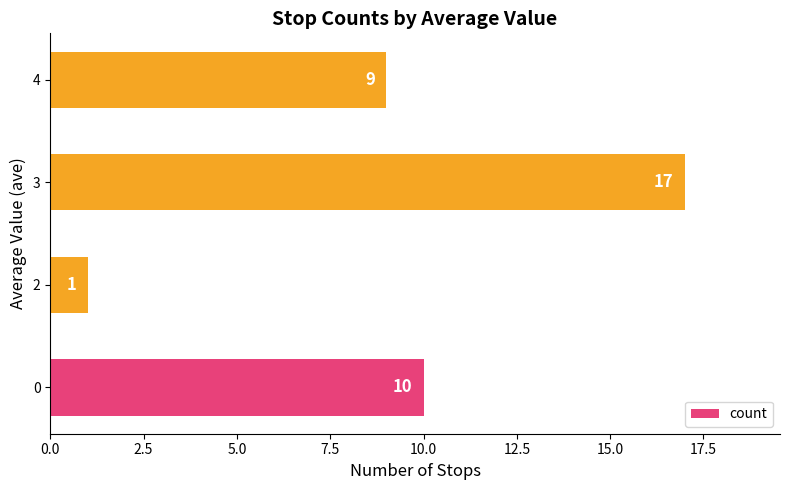

Are the bars horizontal?

Yes